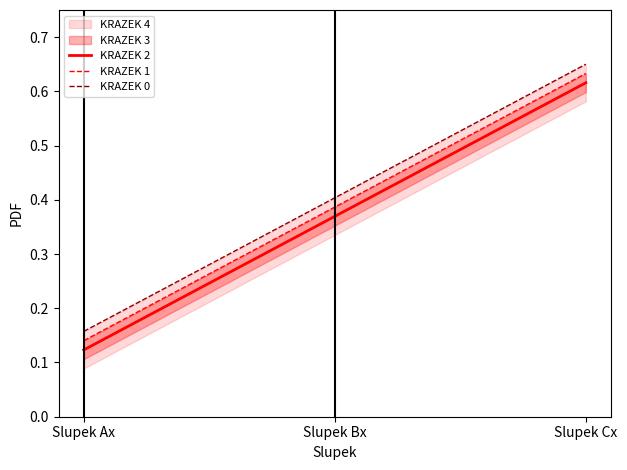

What is the difference between the maximum and minimum values in the KRAZEK 1 series?

0.5